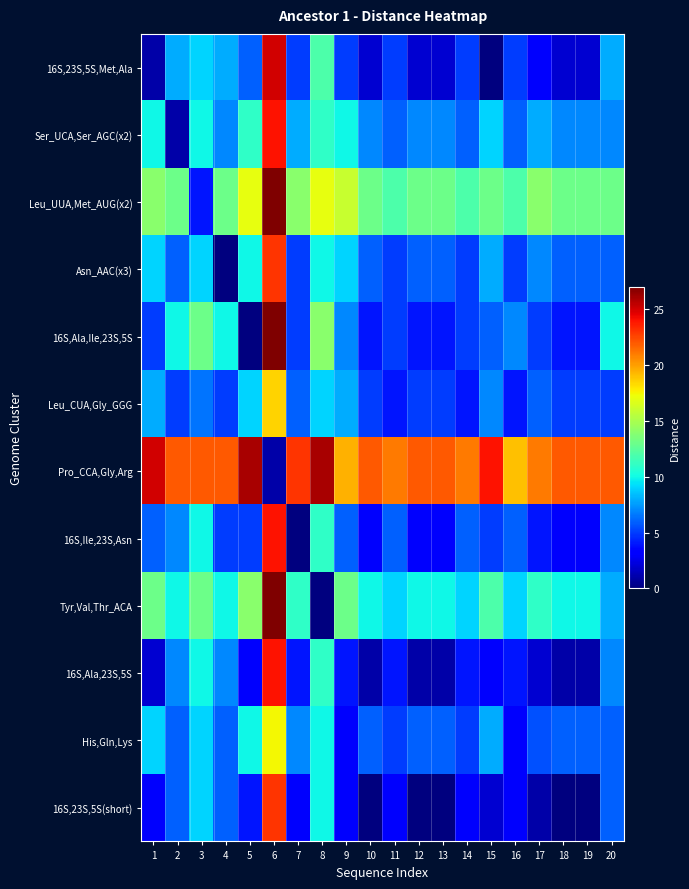

What is the spread (max minus min) of values at 17?

20.0